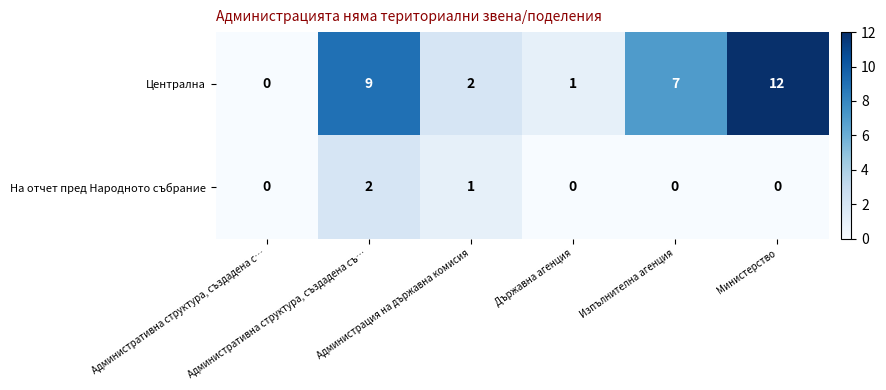

How many На отчет пред Народното събрание values are between 0 and 1?

5